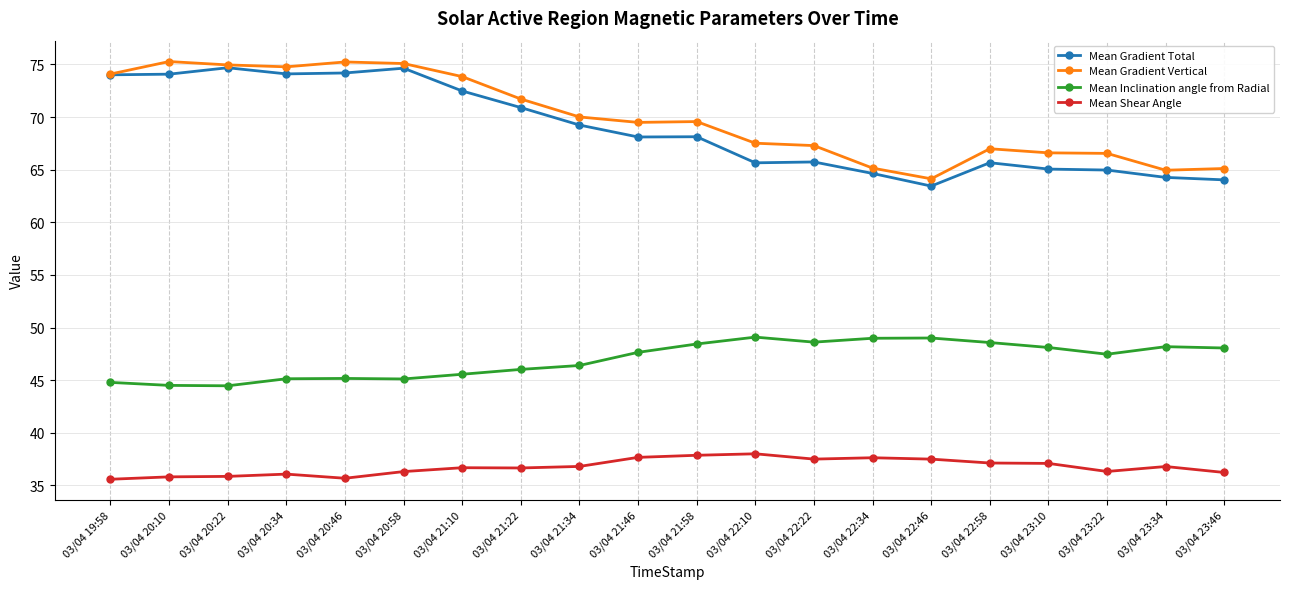

What is the average value of the Mean Shear Angle series?

36.8